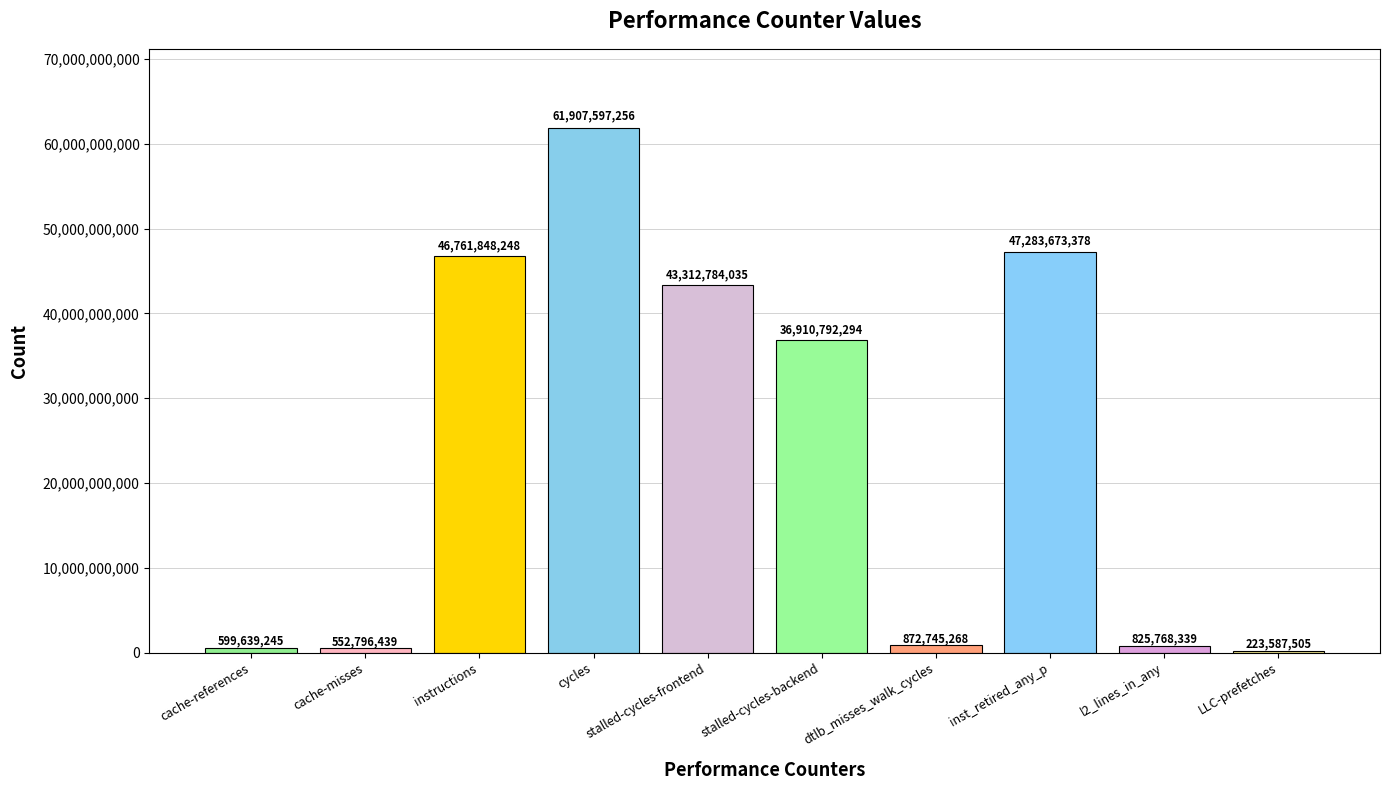

Reading left to right, what are all the values shown in this chart?

cache-references=599639245	cache-misses=552796439	instructions=46761848248	cycles=61907597256	stalled-cycles-frontend=43312784035	stalled-cycles-backend=36910792294	dtlb_misses_walk_cycles=872745268	inst_retired_any_p=47283673378	l2_lines_in_any=825768339	LLC-prefetches=223587505